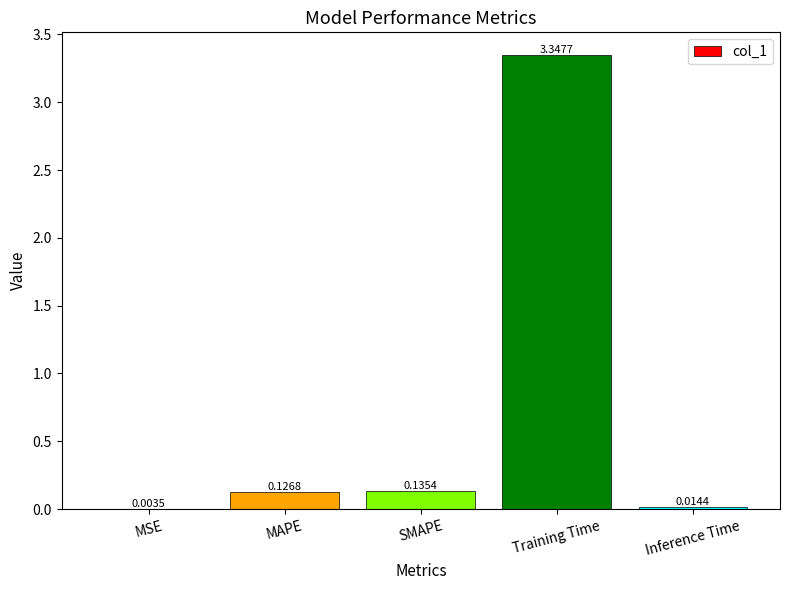

What is the sum of all values?

3.6